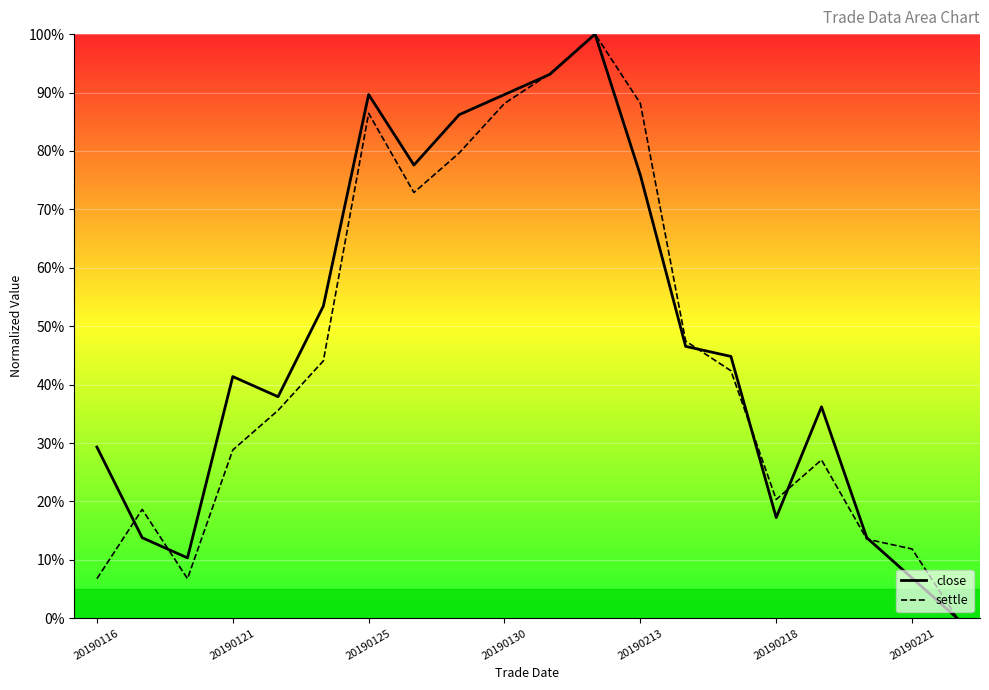

How many lines are shown in the chart?

2